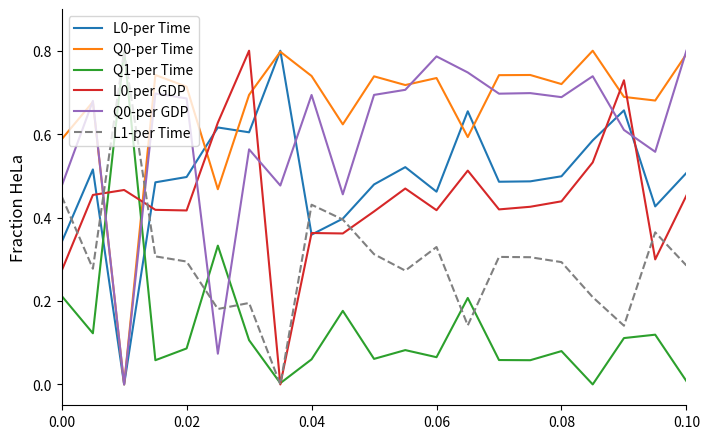

True or false: L0-per GDP and Q0-per GDP cross at least once.

True